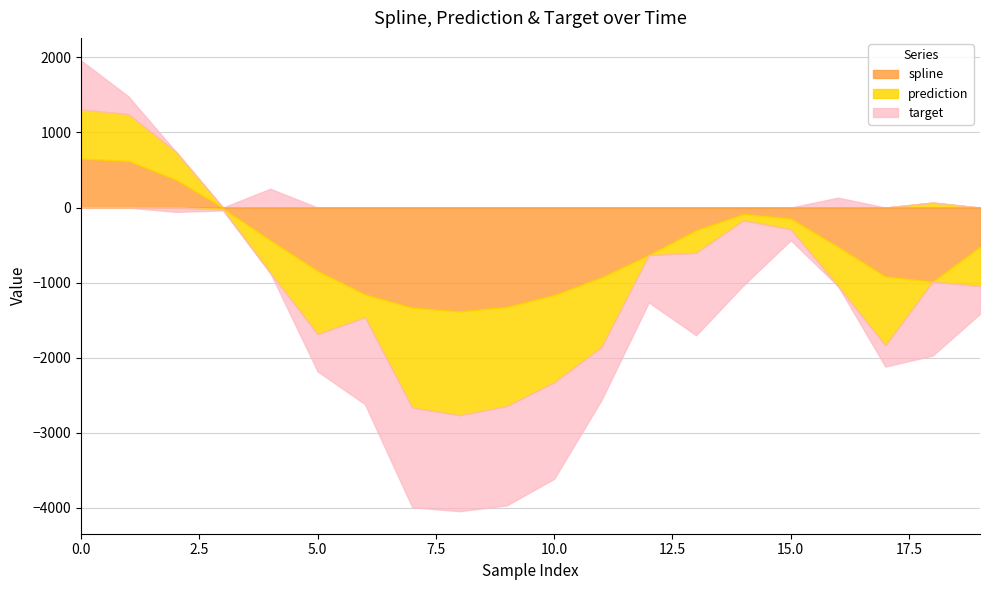

In prediction, how many points are lower than both neighbors (excluding endpoints)?

4